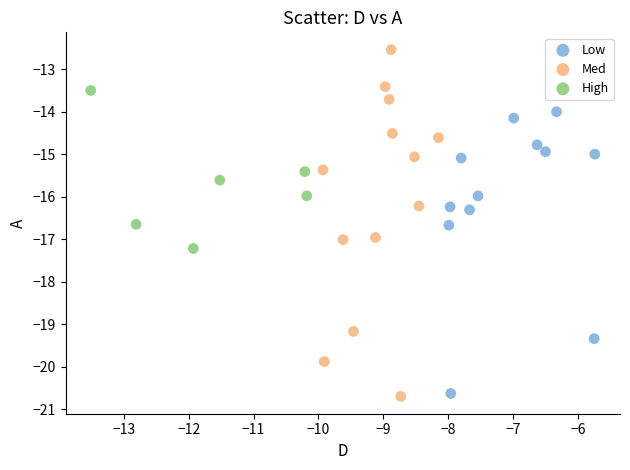

Which series reaches the maximum Y coordinate?

Med